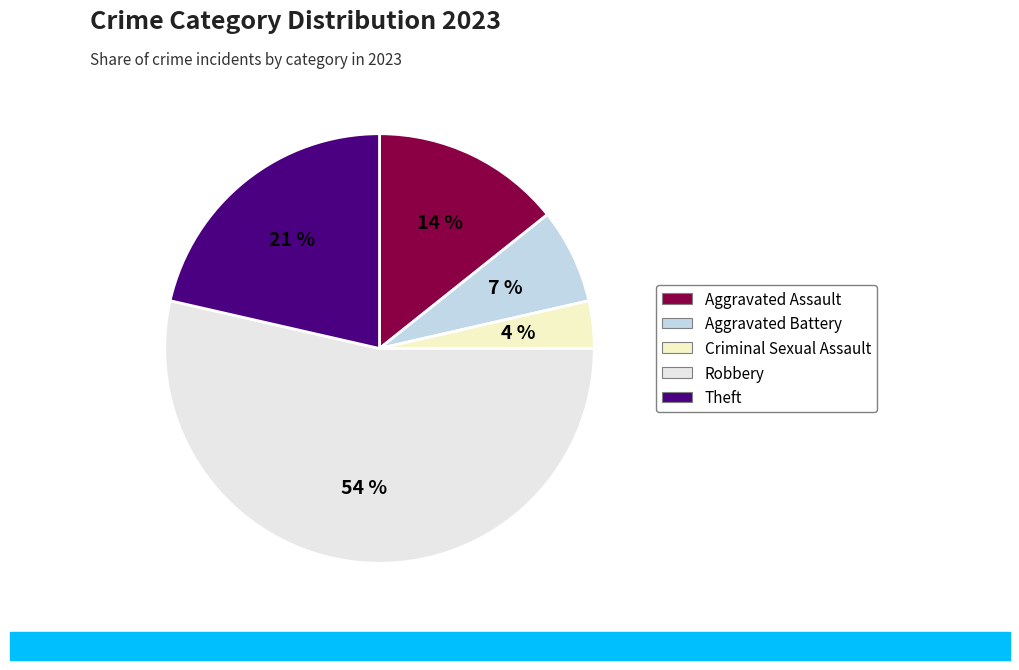

How many segments does this pie chart have?

5